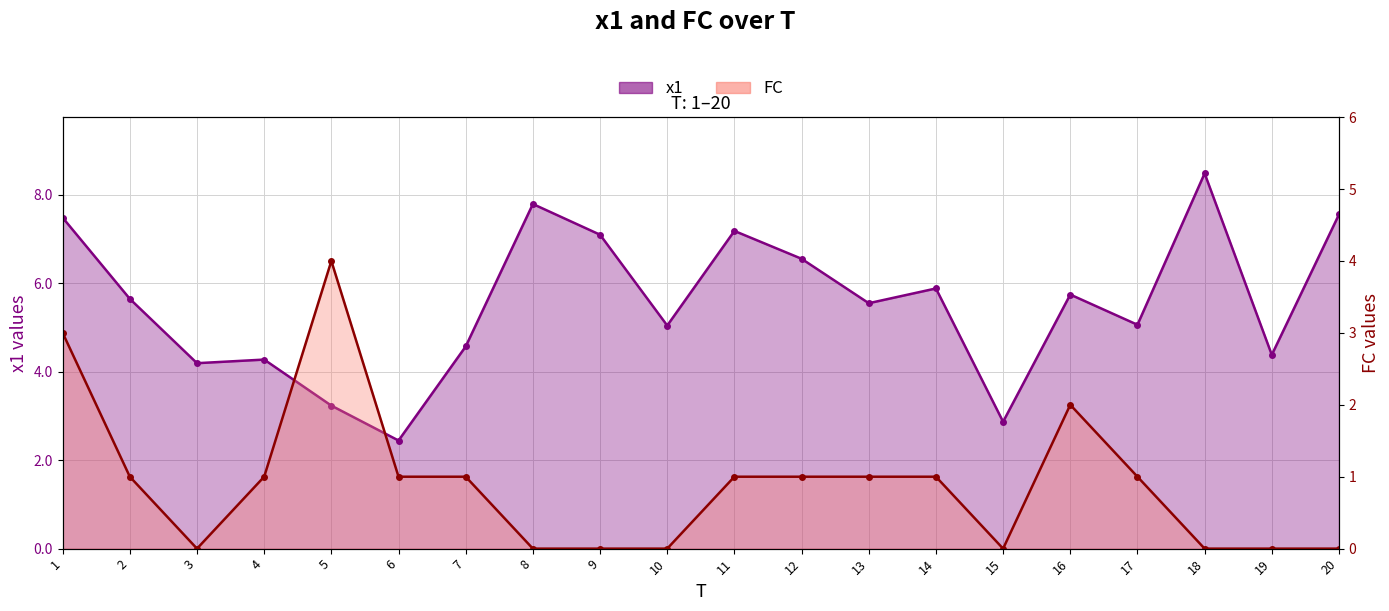

At which category does the chart reach its minimum across all series?

3